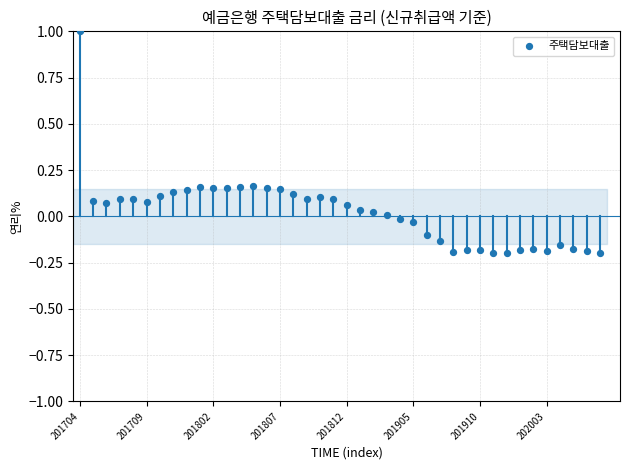

How many points are shown in the scatter plot?

40